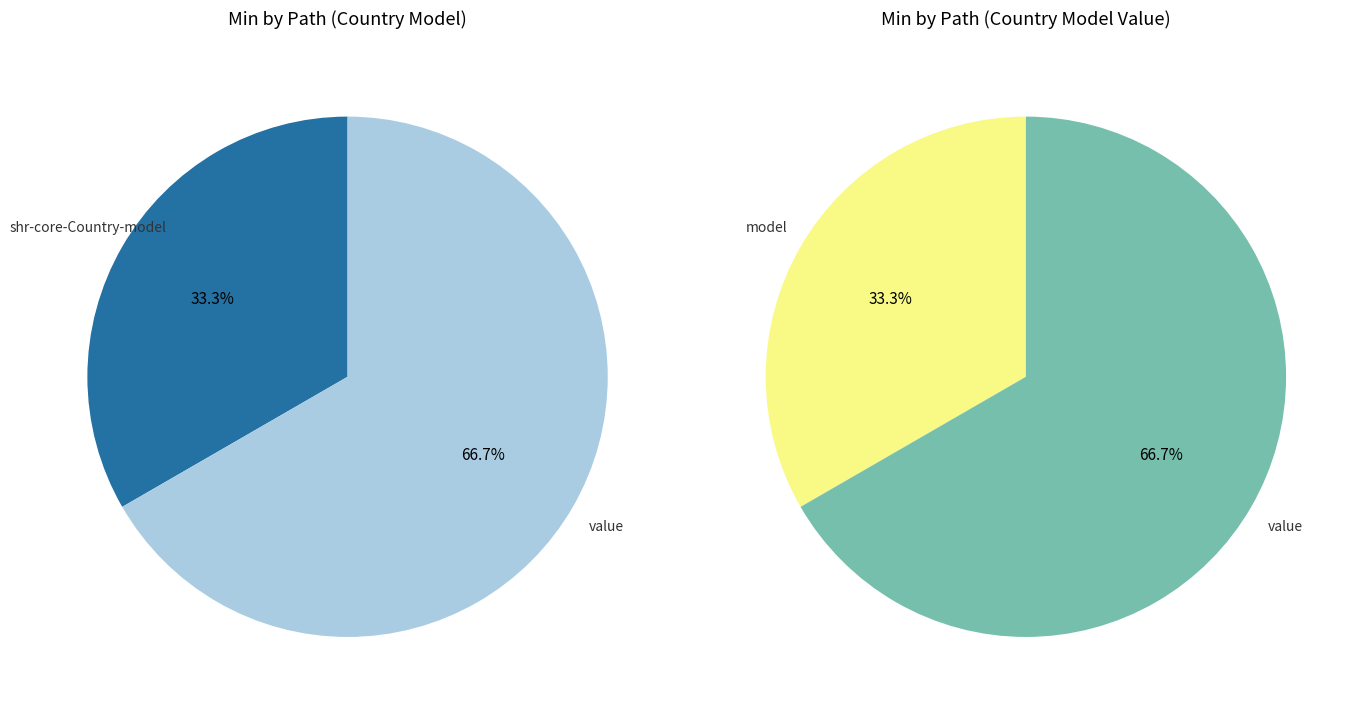

Which category has the smallest portion of the pie?

shr-core-Country-model